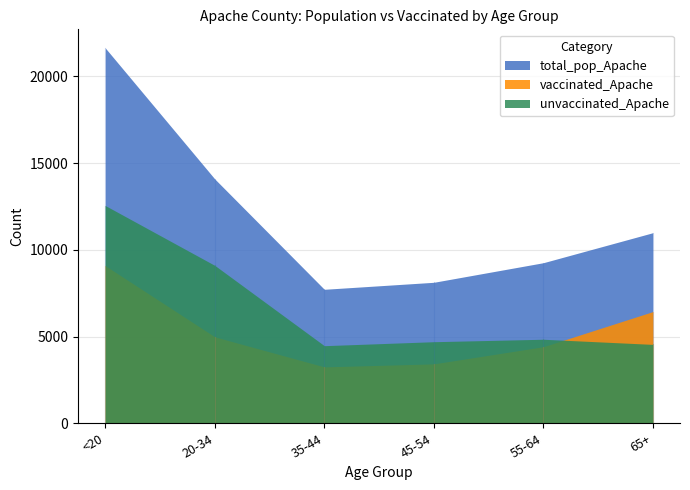

Which series has the widest spread of values?

total_pop_Apache